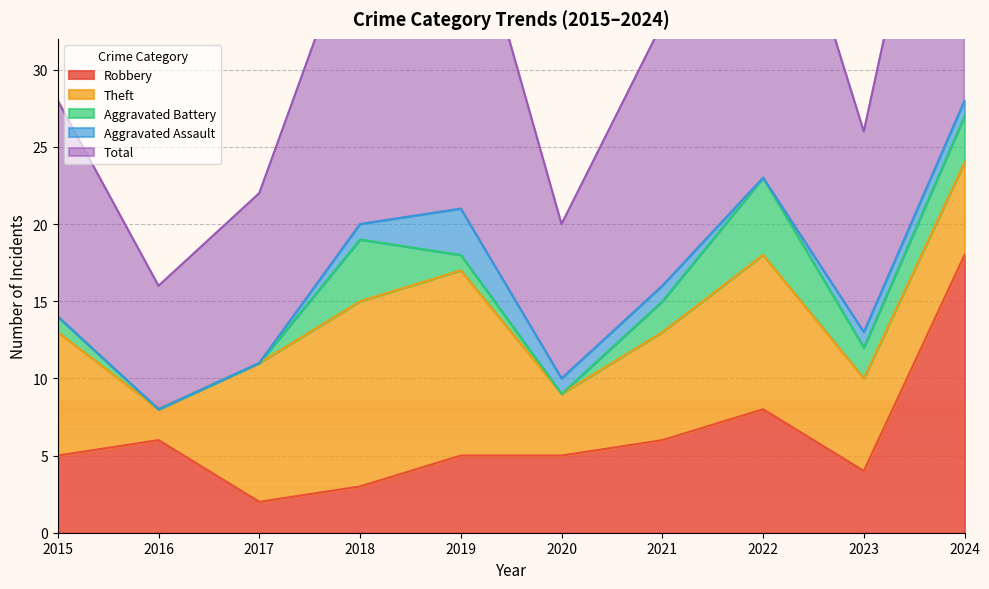

At which category does Aggravated Assault reach its first local valley?

2022